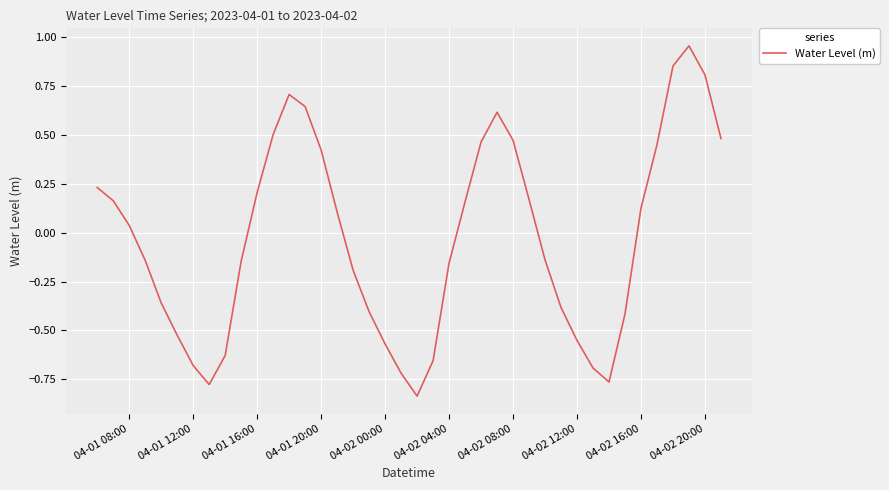

What is the difference between the maximum and minimum values?

1.8